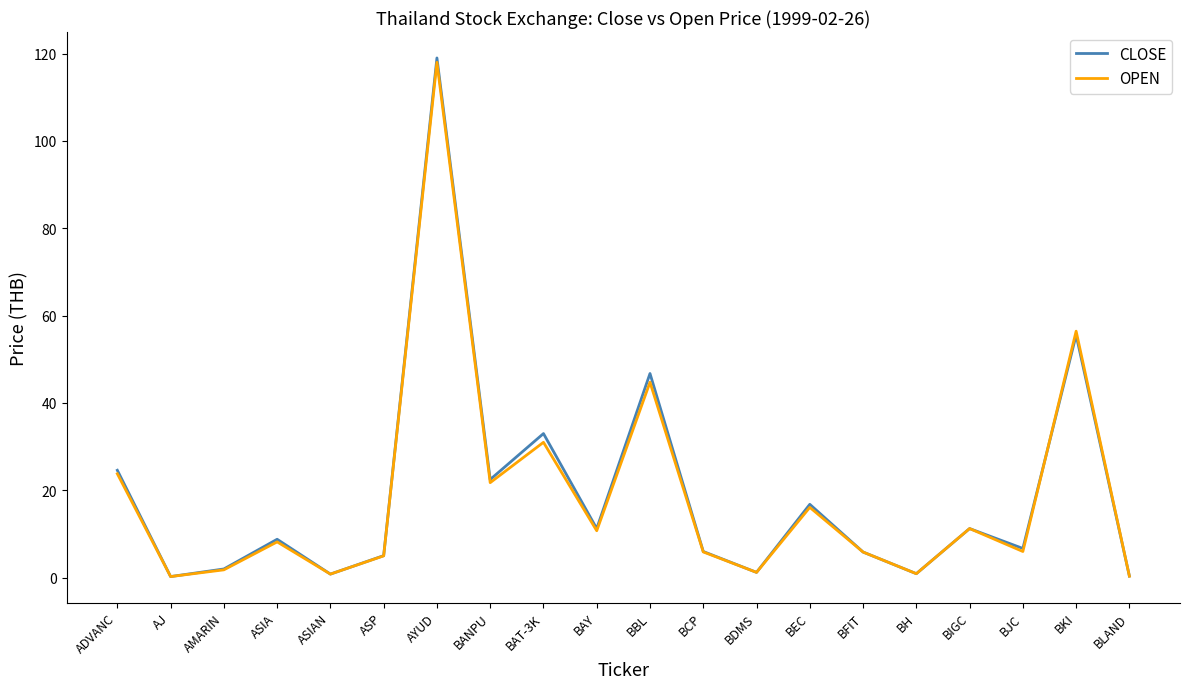

What is the spread (max minus min) of values at BBL?

2.0